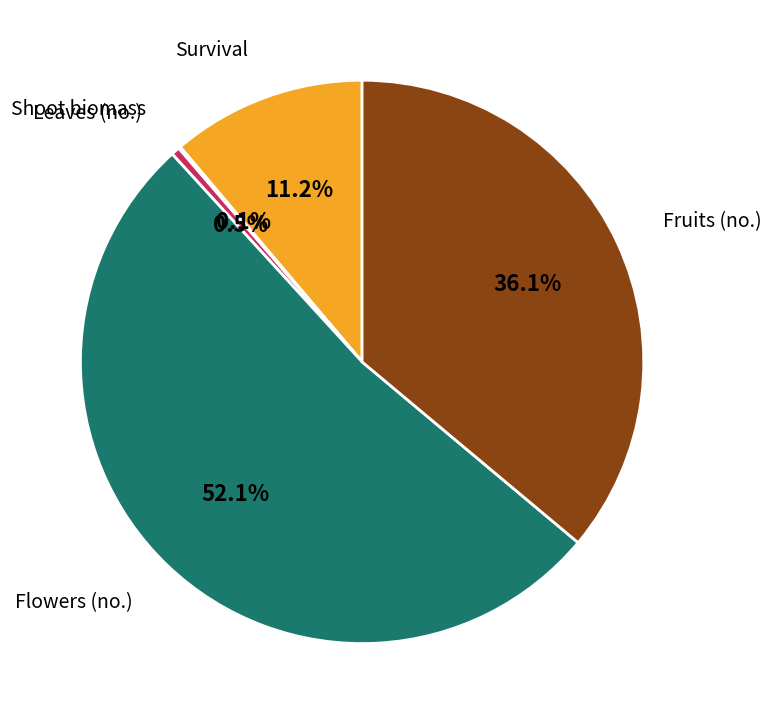

True or false: Survival accounts for 19% of the total.

False